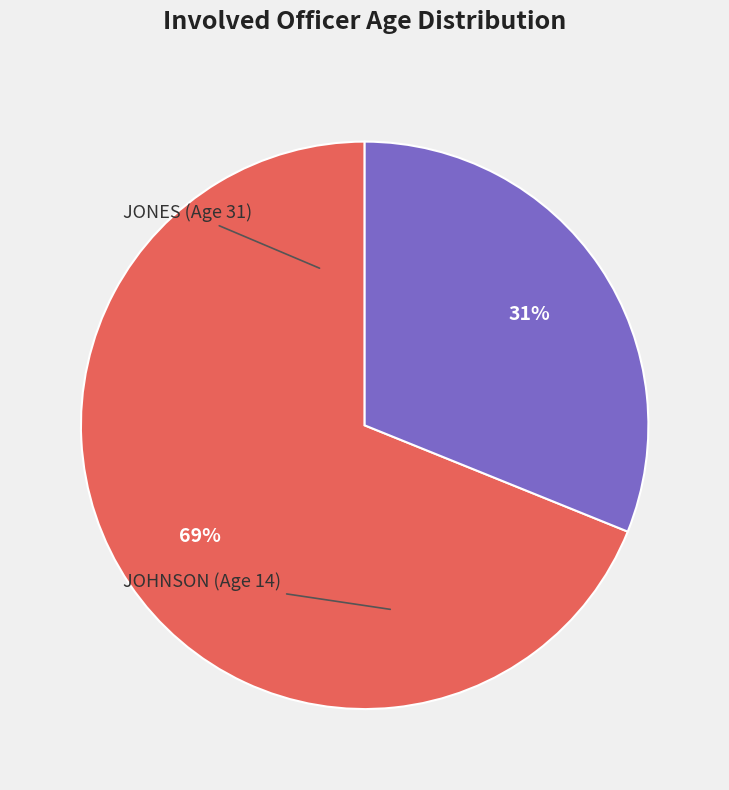

To the nearest percent, what is the average slice percentage?

50%